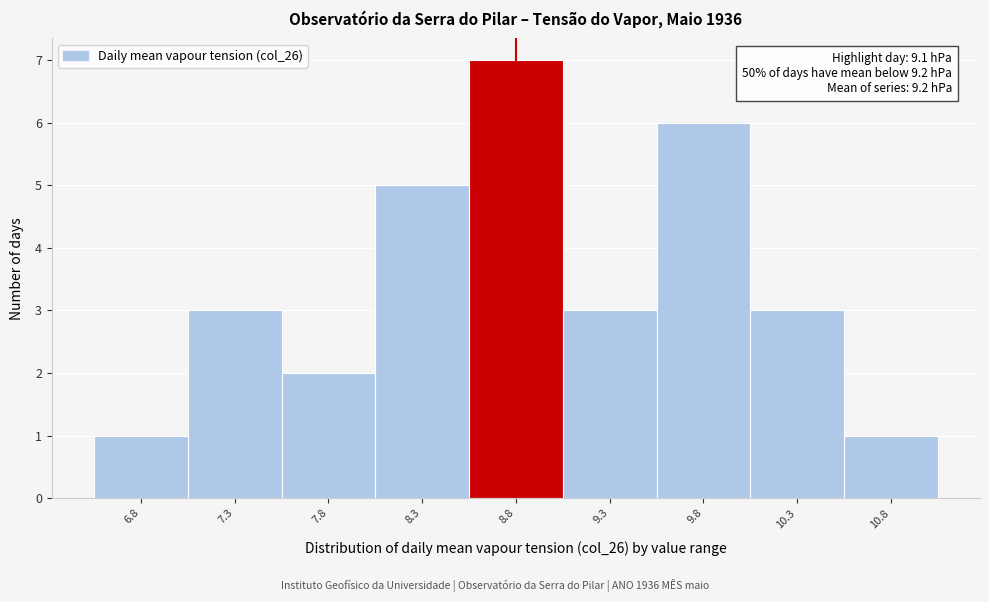

Reading left to right, what are all the values shown in this chart?

6.8=1	7.3=3	7.8=2	8.3=5	8.8=7	9.3=3	9.8=6	10.3=3	10.8=1